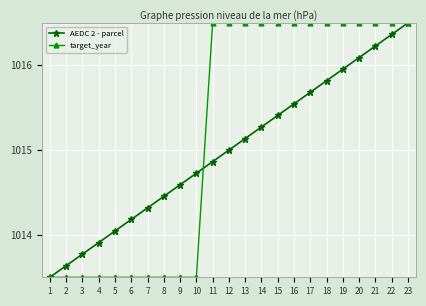

True or false: AEDC 2 - parcel has more than 1 interior local peaks.

False